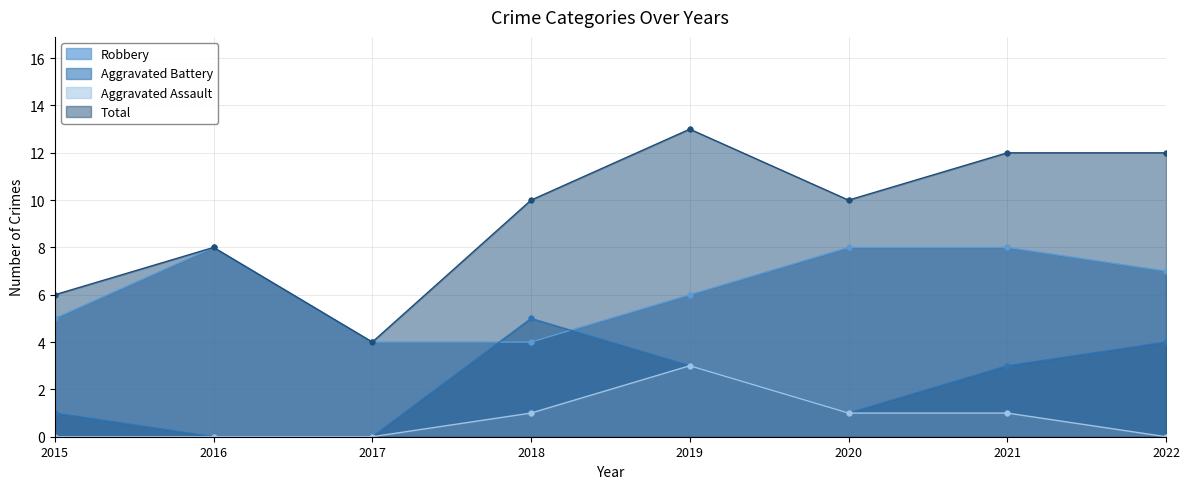

Count the Aggravated Assault values in the range 0 to 1.

7